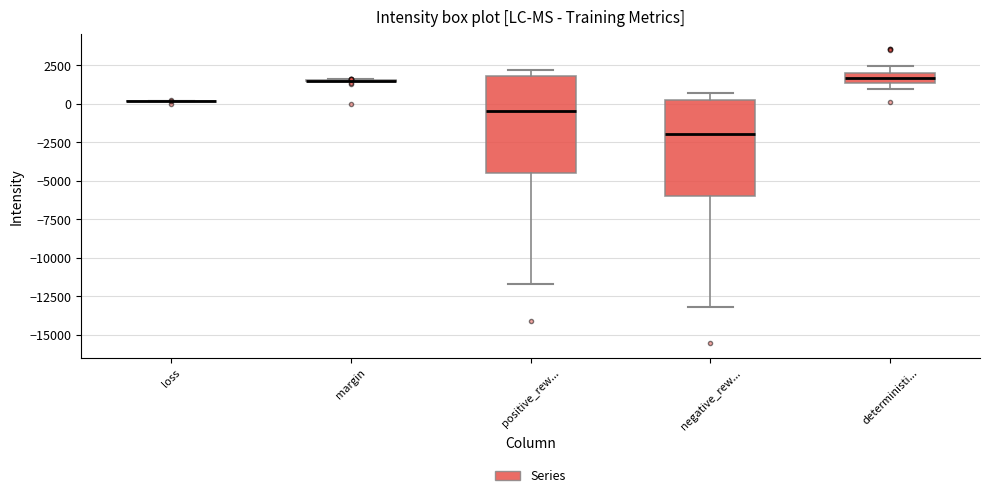

Where is the upper edge of the box for deterministi... on the y-axis? The values are not printed on the chart, so give them approximately, as read against the axis.

2000